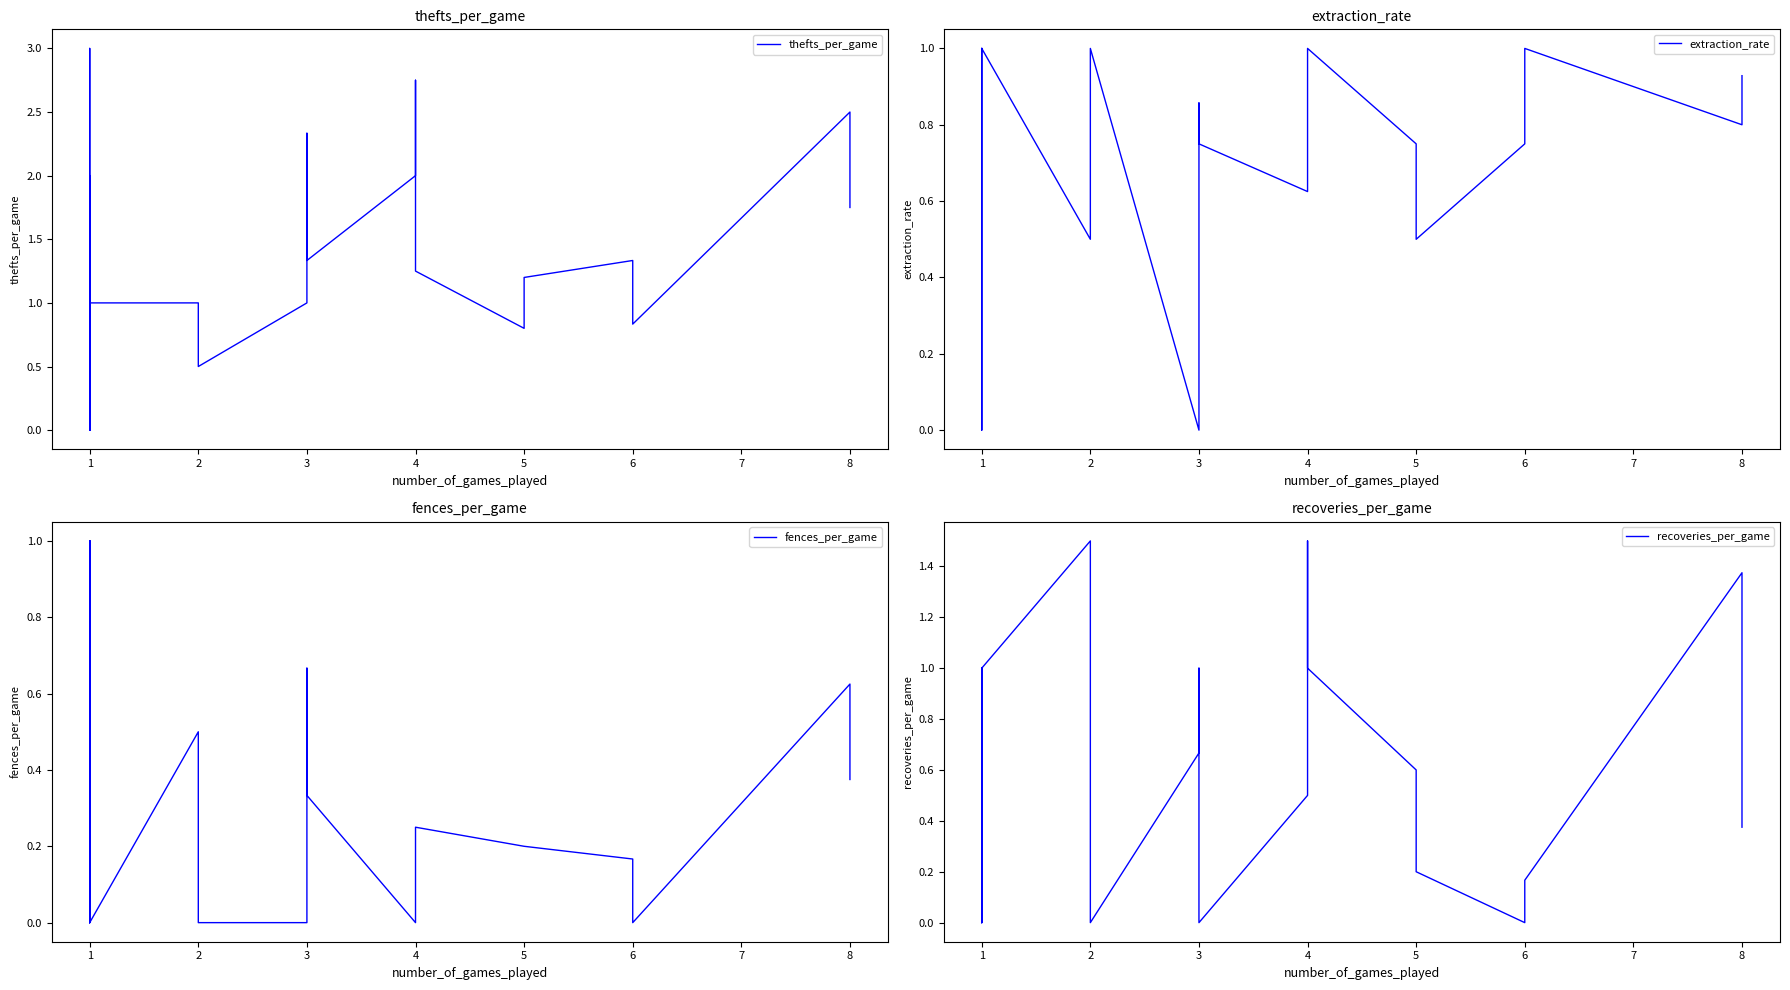

List the series in order of their peak value, lowest first.

extraction_rate, fences_per_game, recoveries_per_game, thefts_per_game